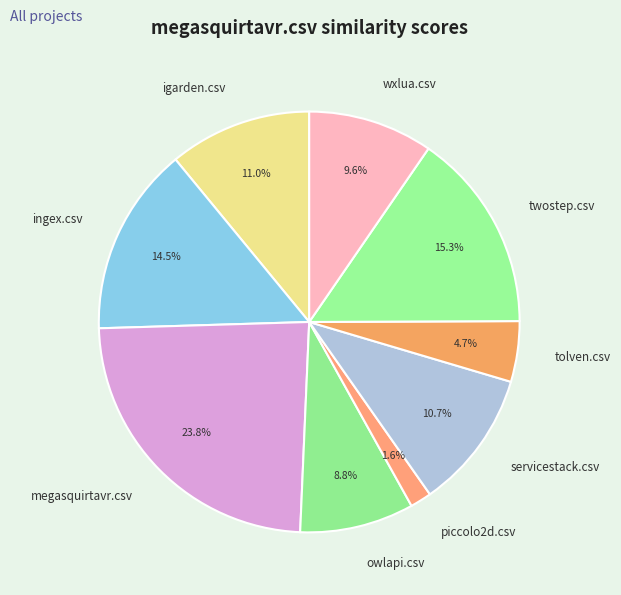

Combined, what portion of the pie is megasquirtavr.csv and igarden.csv?

34.8%